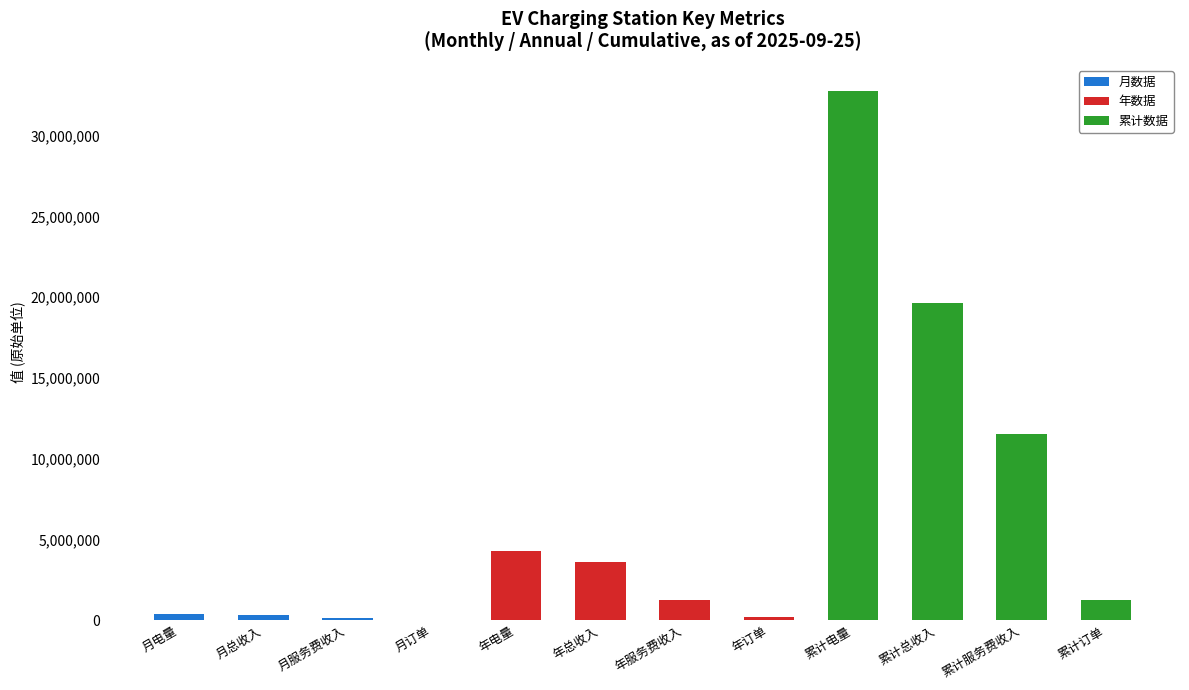

How many categories are shown in the chart?

12